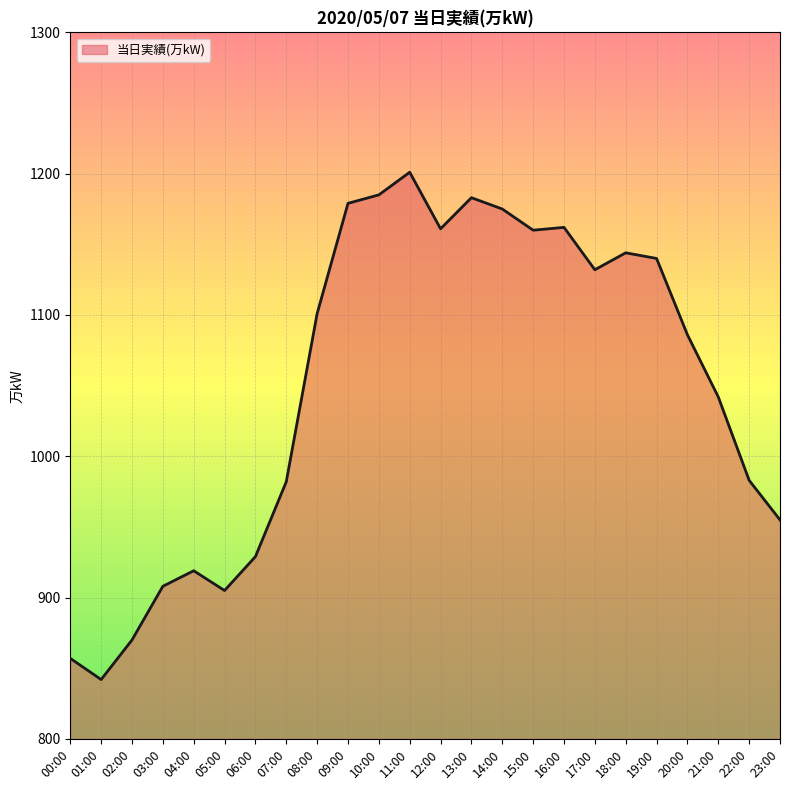

Count the number of categories in the chart.

24